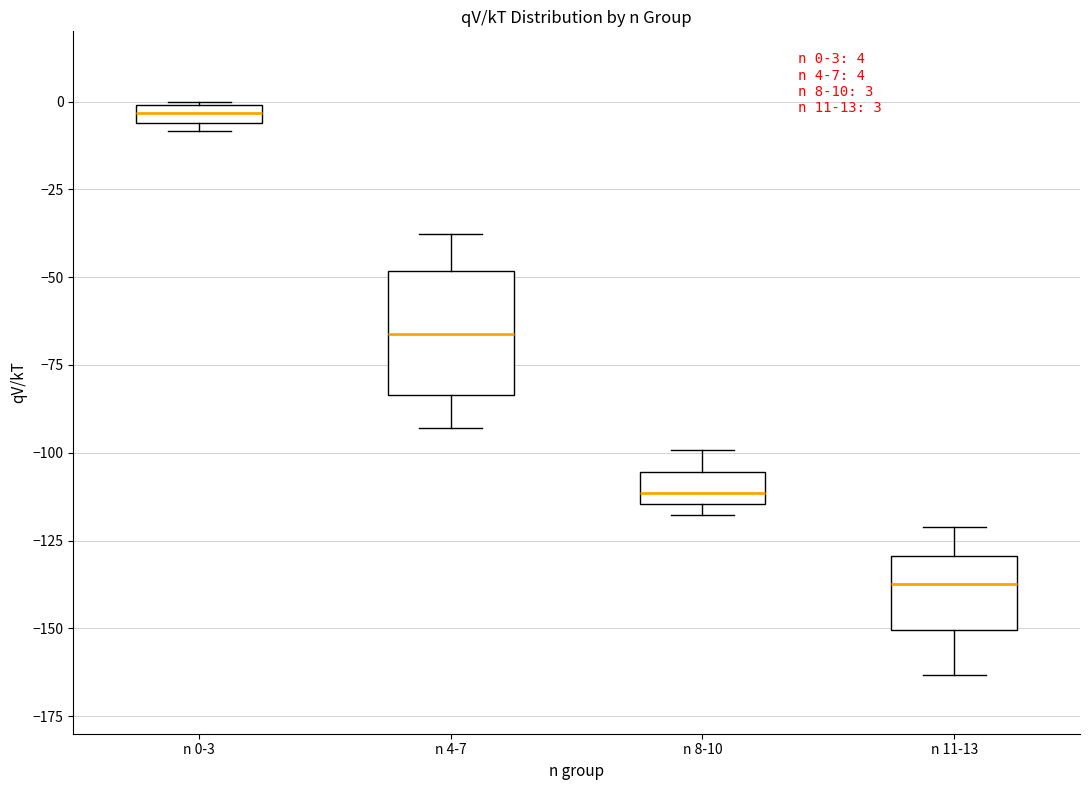

Which box is the tallest, from its lower edge to its upper edge?

n 4-7